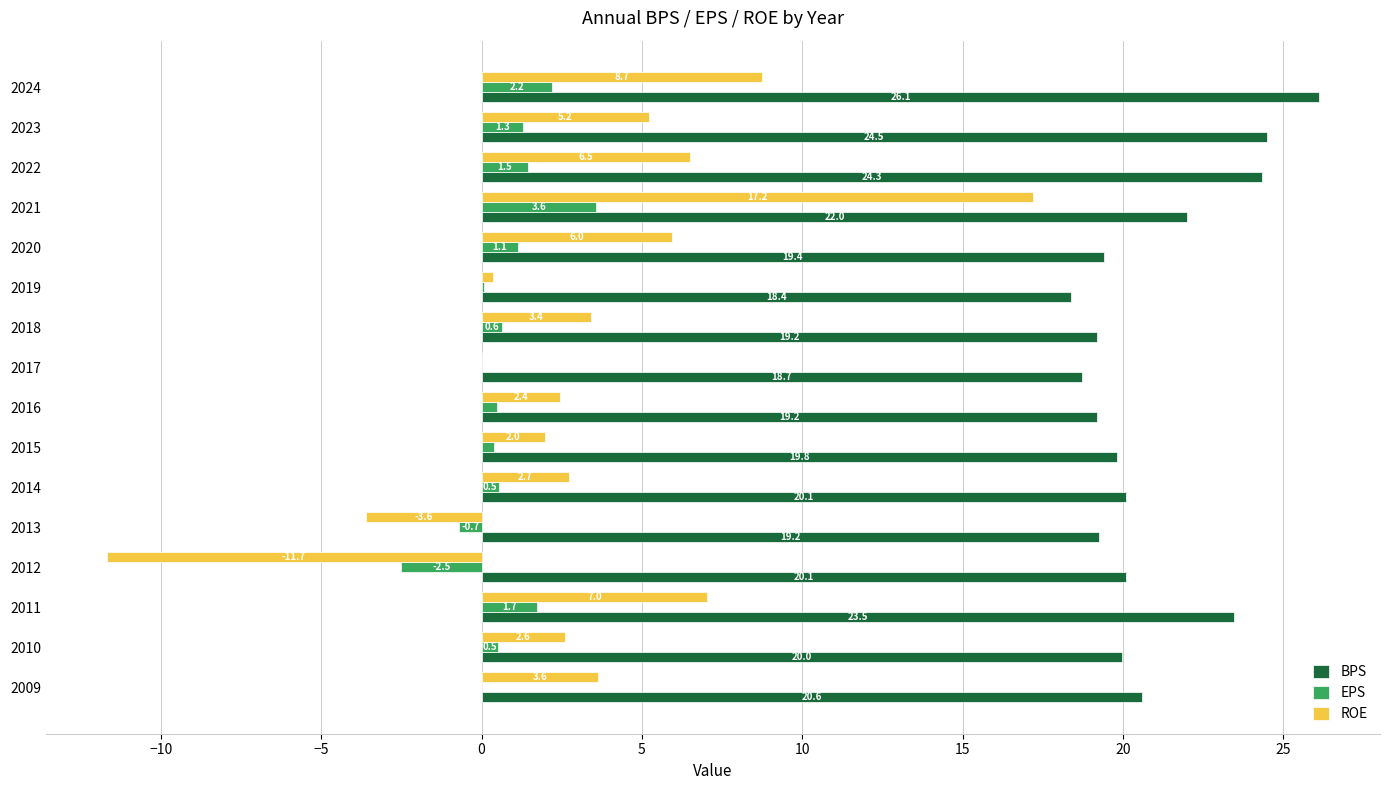

Where is ROE nearest to the value 2?

2015